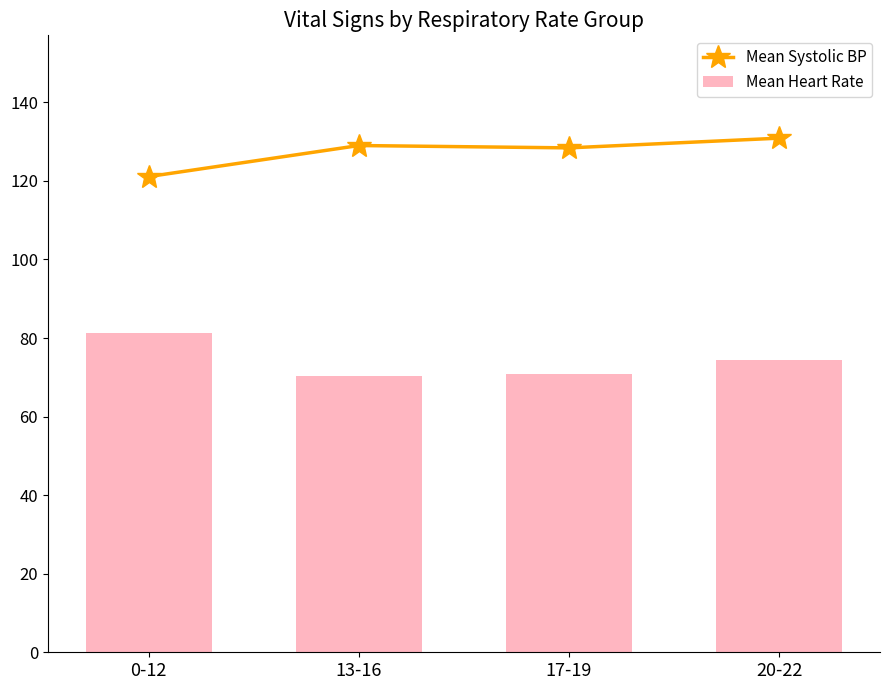

What is the difference between the highest and lowest values at 0-12?

39.8